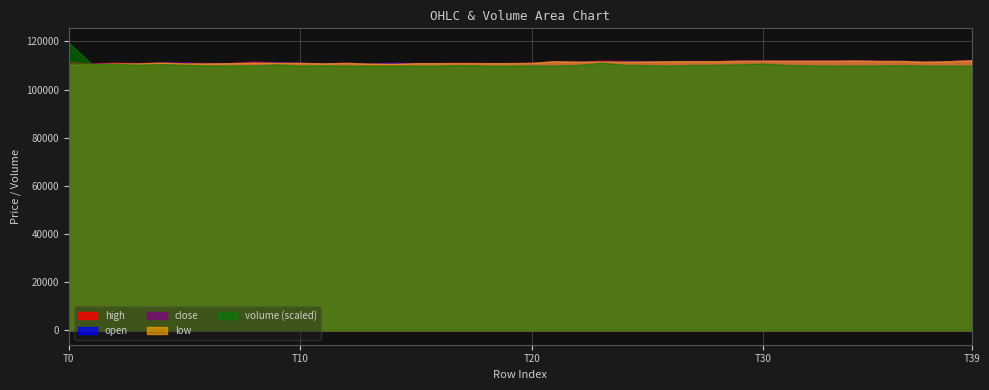

What is the maximum value shown in the chart?

119491.3